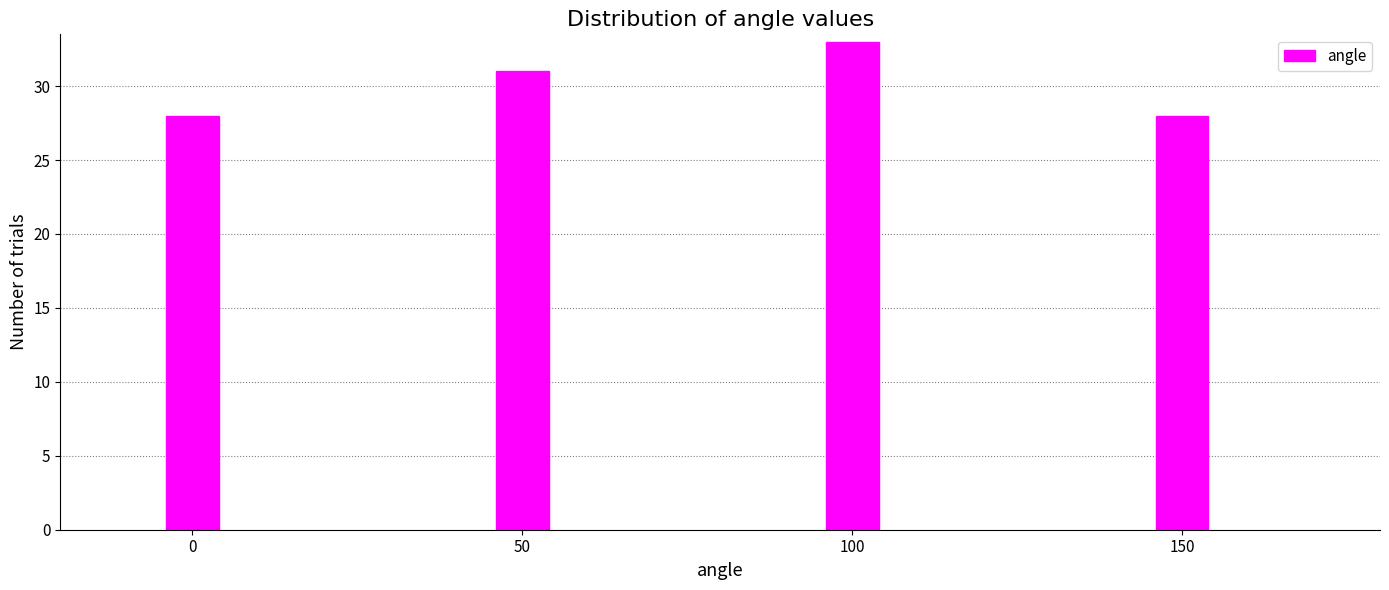

Reading left to right, what are all the values shown in this chart?

0=28	50=31	100=33	150=28